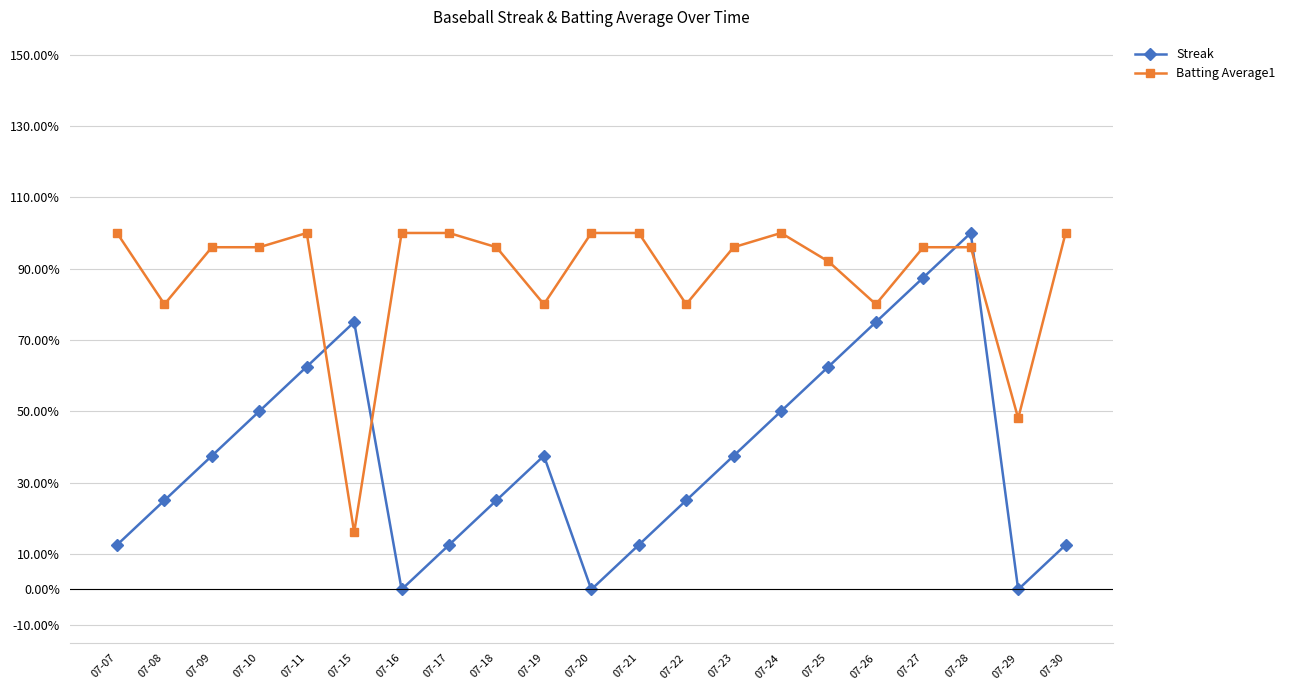

What are all the series names shown in the legend?

Streak, Batting Average1